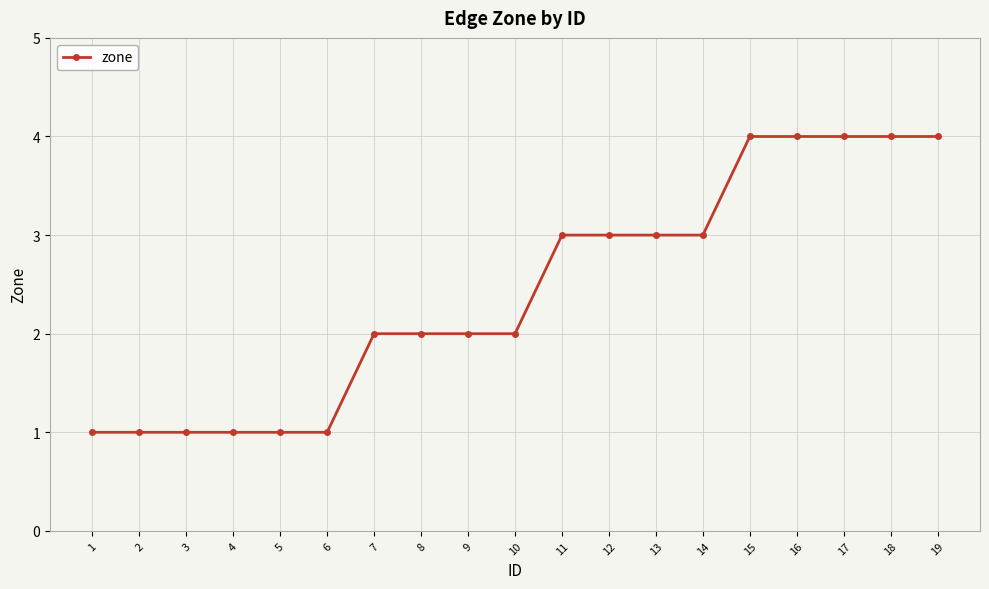

Approximately how many times larger is the value at 19 compared to 7?

2.0